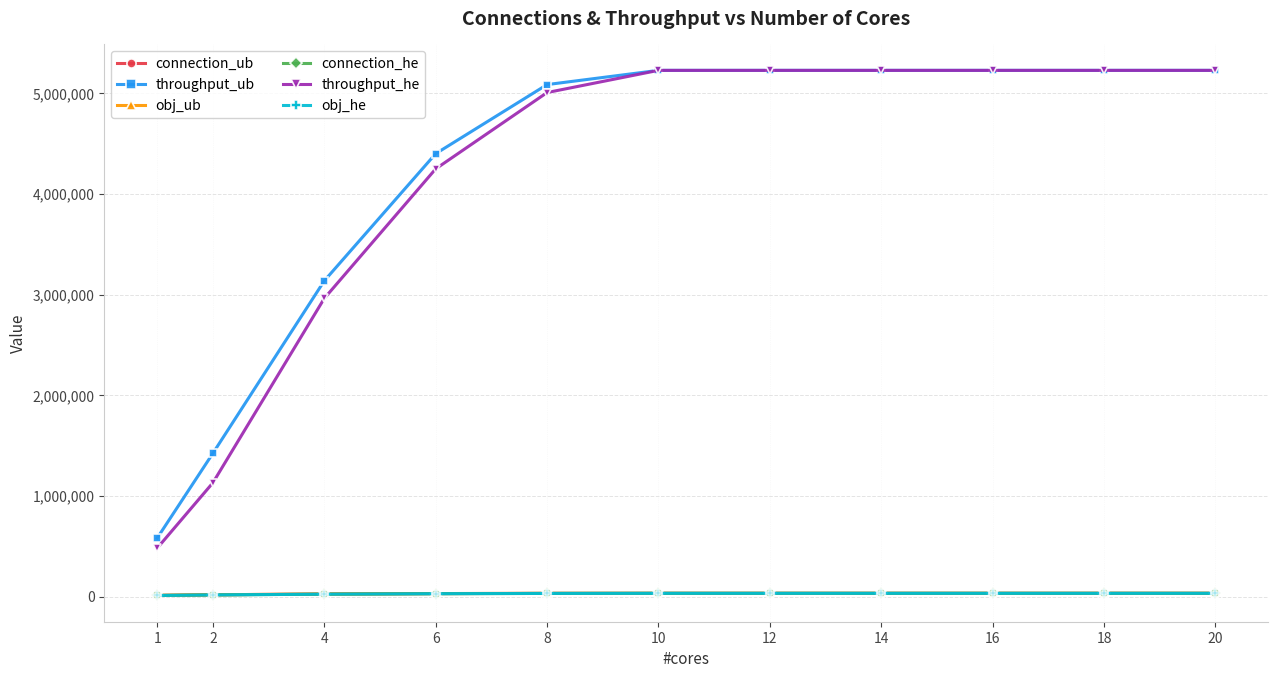

Does the chart have visible grid lines?

Yes